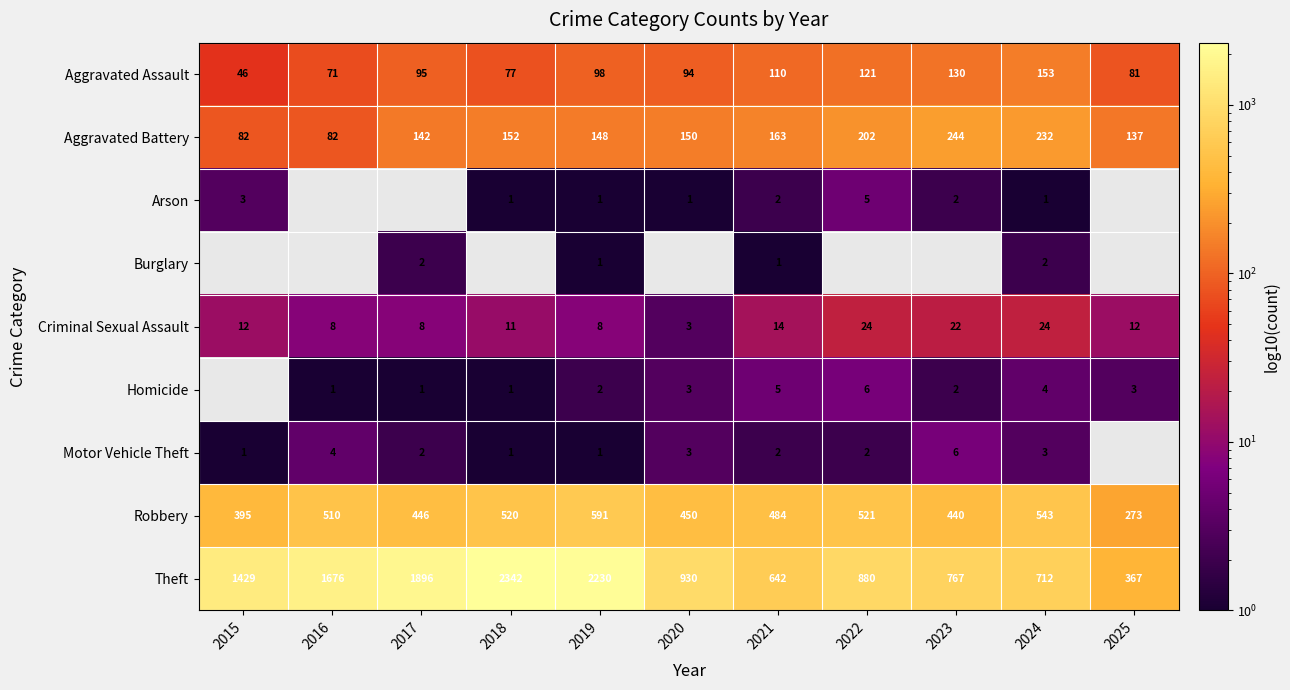

At which label is Theft closest to 1354?

2015